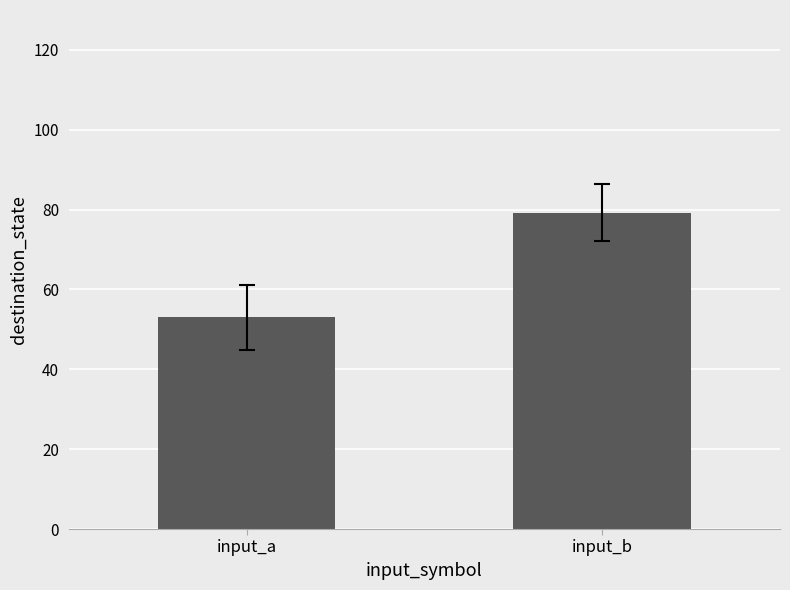

What is the value of the 1st bar from the left?

53.1